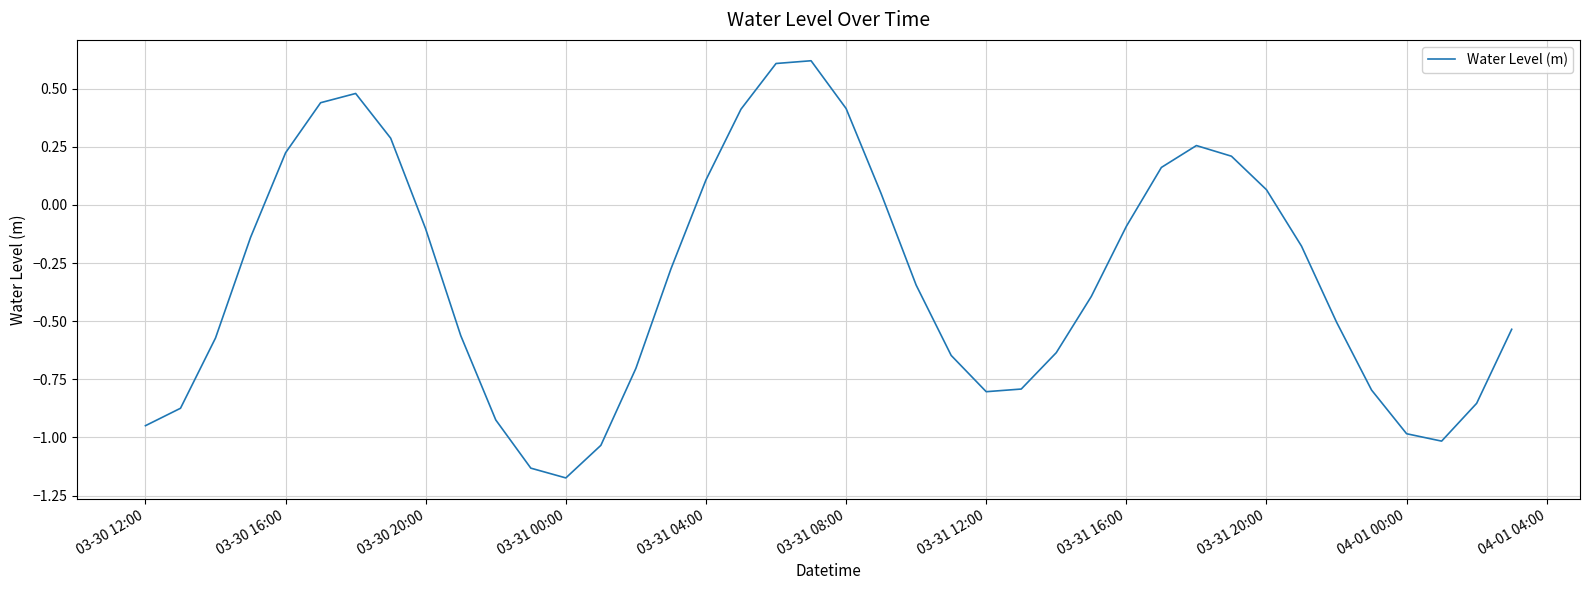

What is the difference between the maximum and minimum values?

1.8